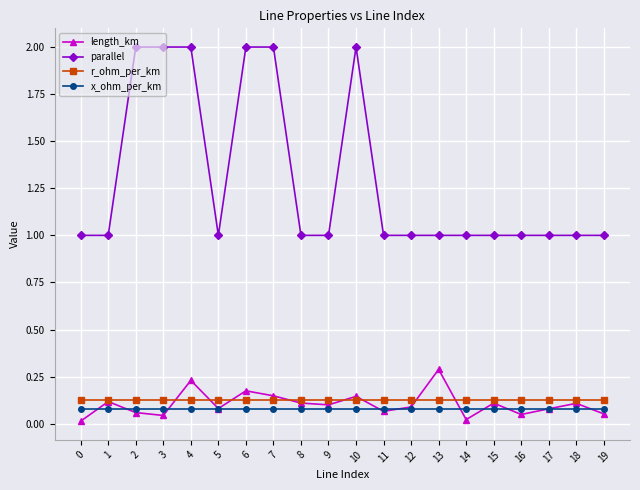

How many lines are shown in the chart?

4